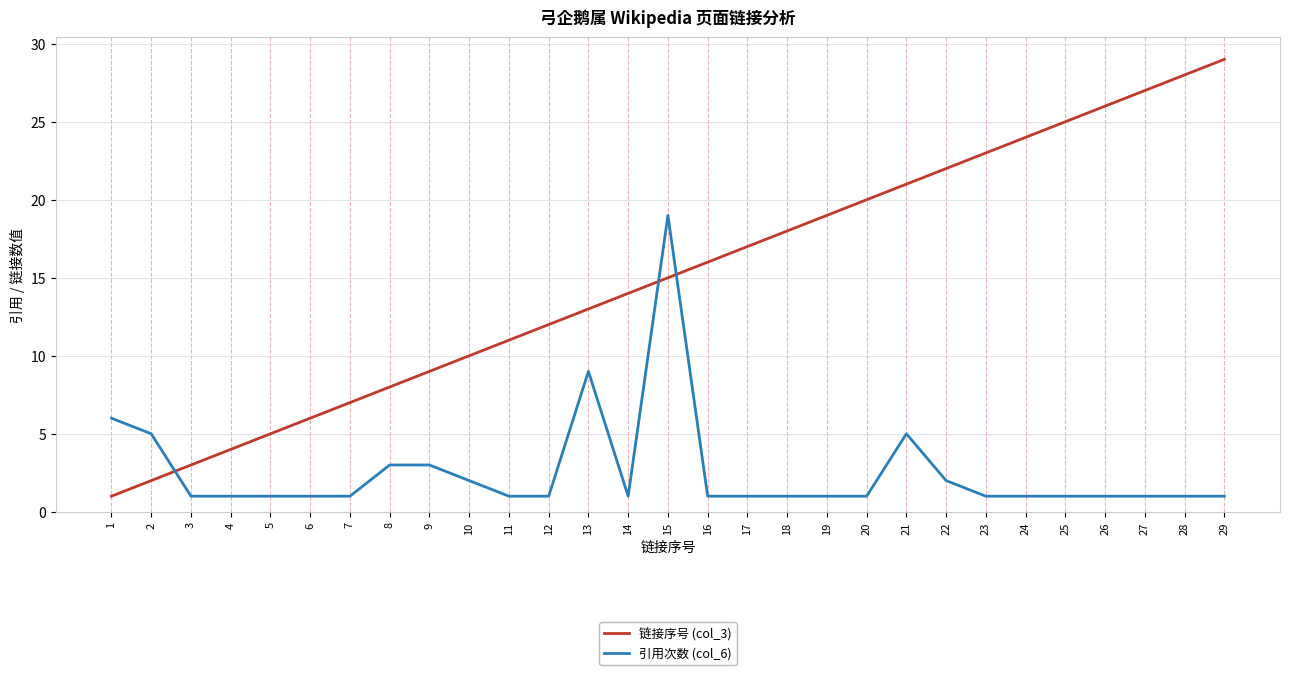

What is the spread (max minus min) of values at 28?

27